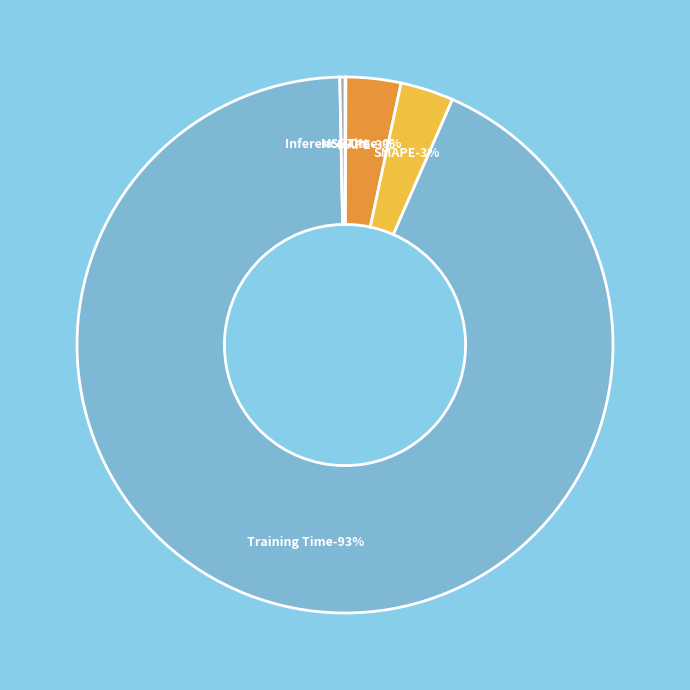

What is the change in value from MSE to MAPE?

+0.1